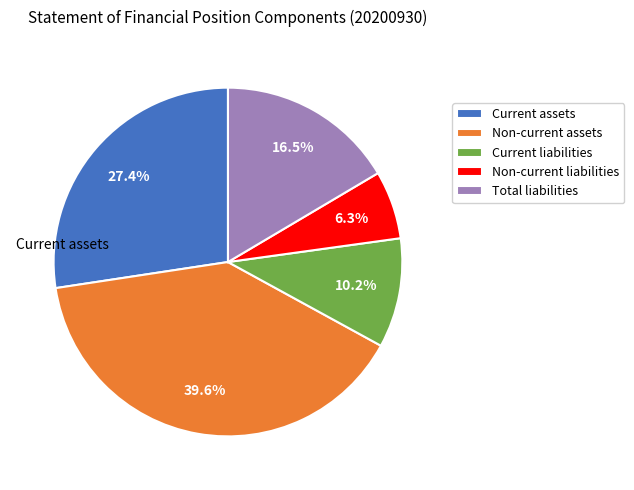

To the nearest percent, what percentage of the pie is Current liabilities?

10%